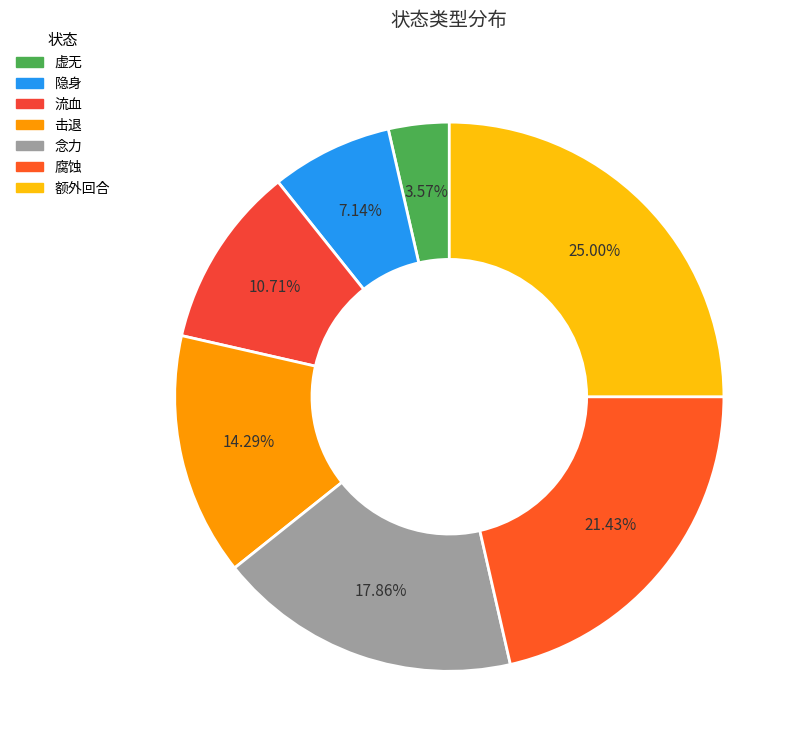

What percentage is the 虚无 slice, to the nearest percent?

4%